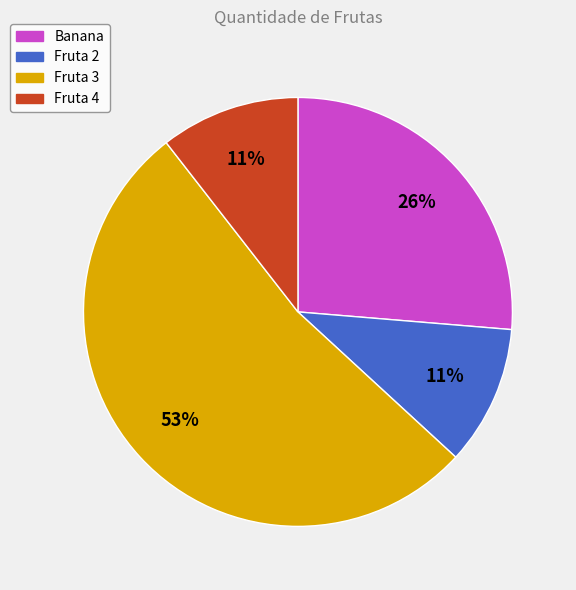

To the nearest percent, what percentage of the pie is Fruta 2?

11%